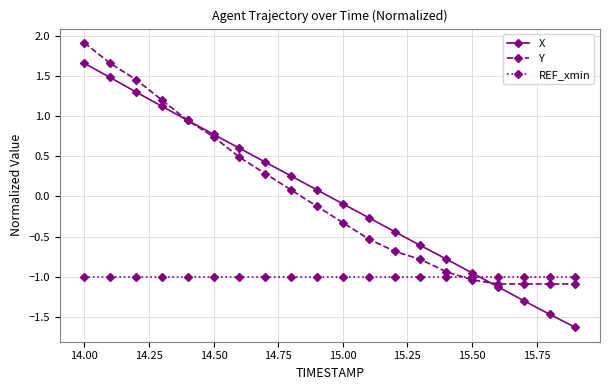

Rank the series by their maximum value, from lowest to highest.

REF_xmin, X, Y